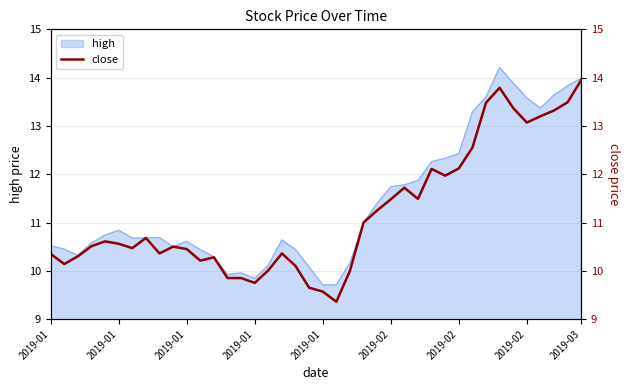

What is the change in value from 2019-03 to 23?

+0.6